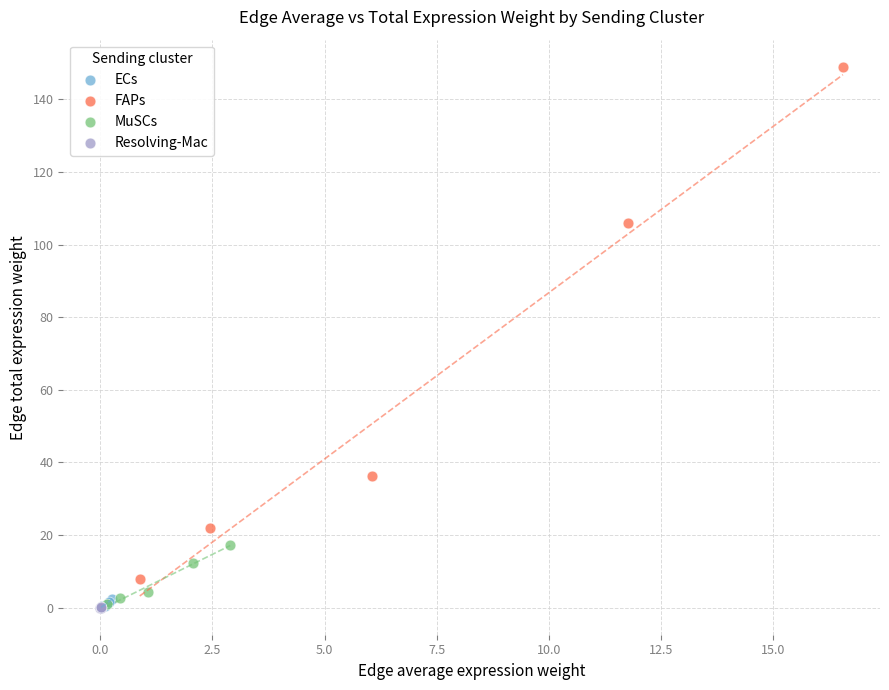

Which series has the largest Y range (max minus min)?

FAPs